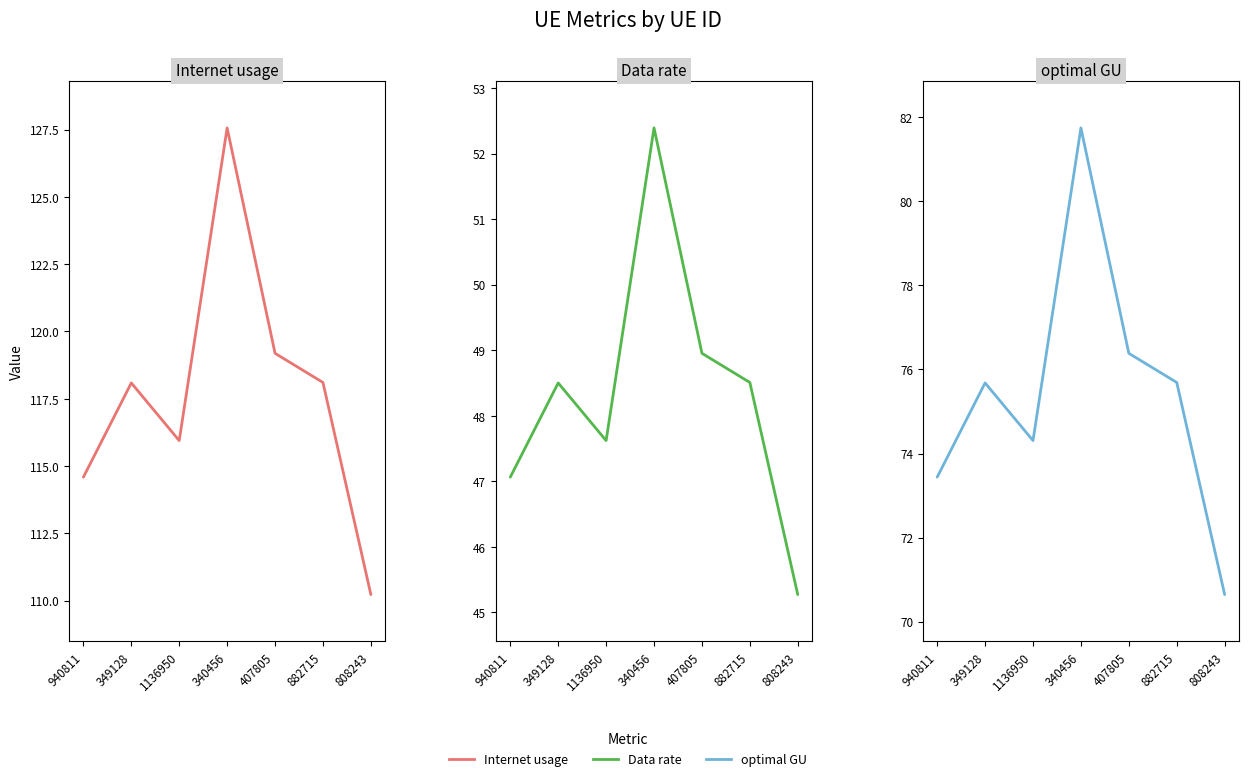

Which category has the lowest value in the Internet usage series?

808243